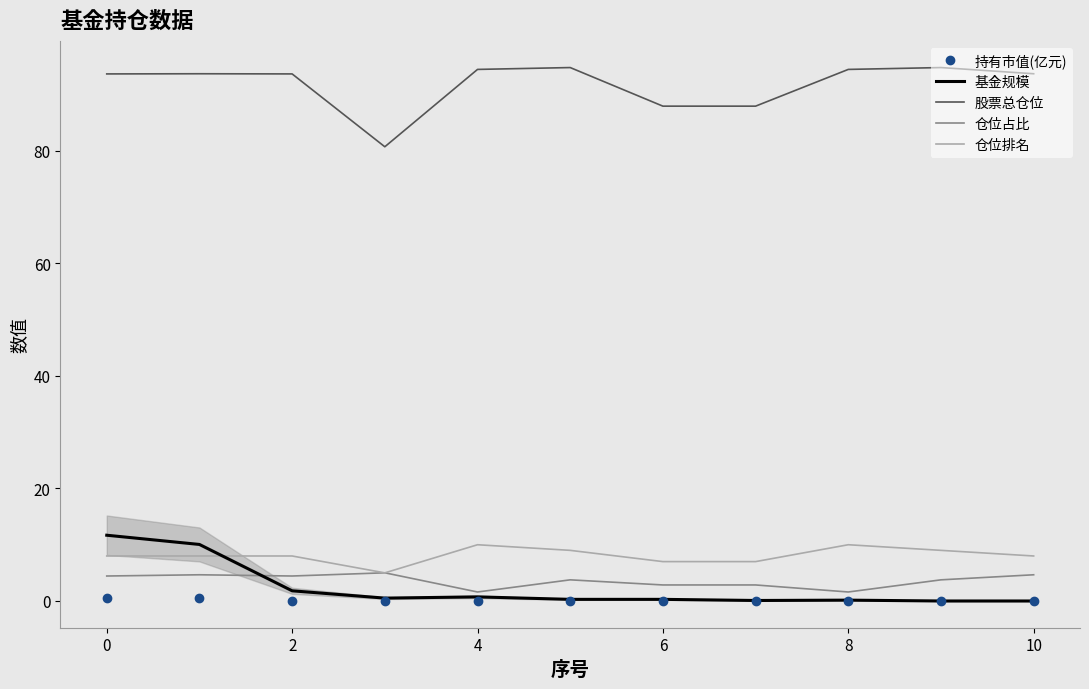

True or false: 股票总仓位 and 仓位排名 intersect in this chart.

False